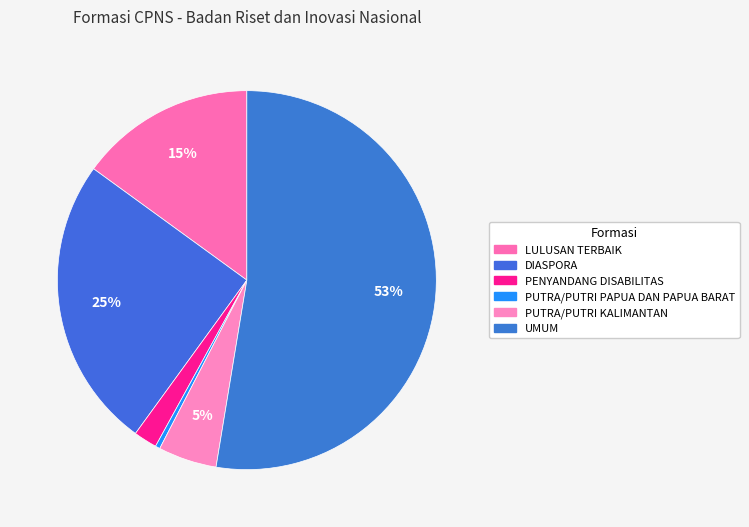

Which category accounts for the majority?

UMUM